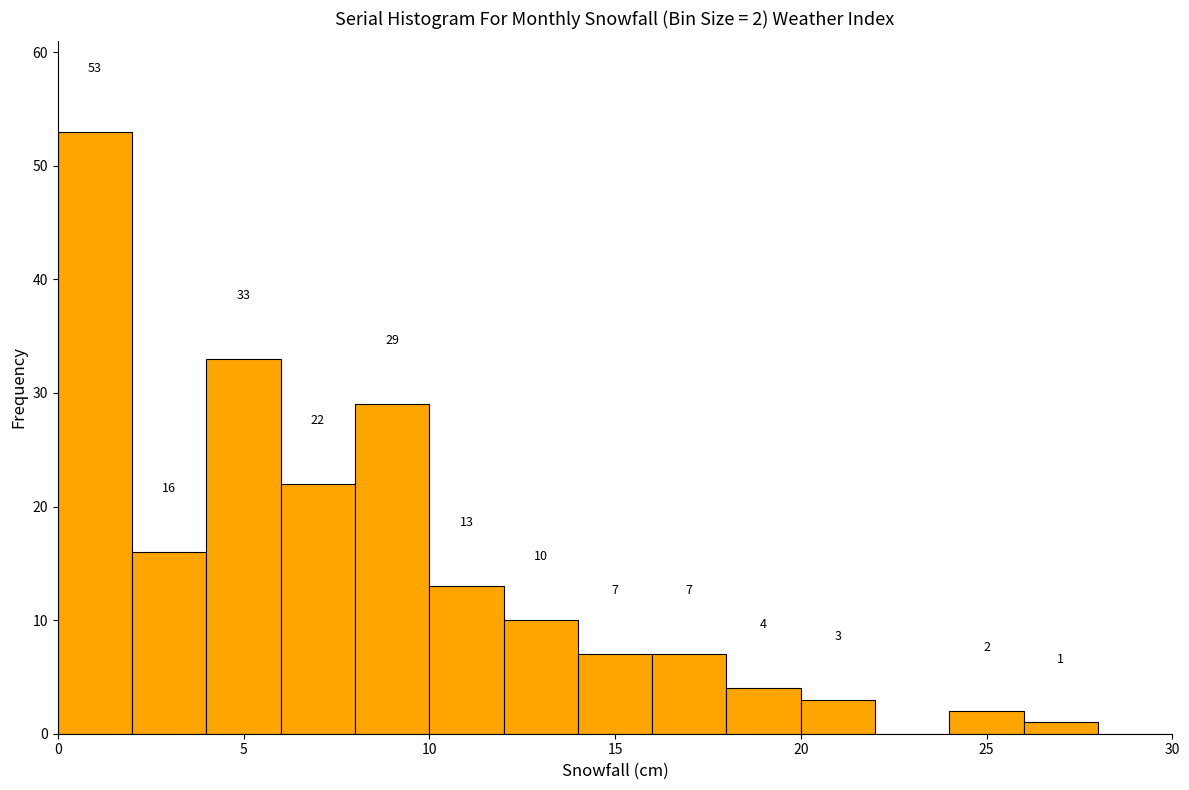

Over which range of the x-axis is the bar tallest?

0 to 2